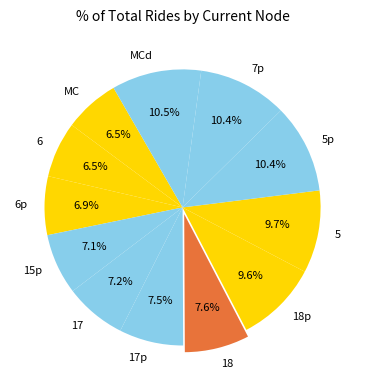

What percentage is the 6p slice, to the nearest percent?

7%